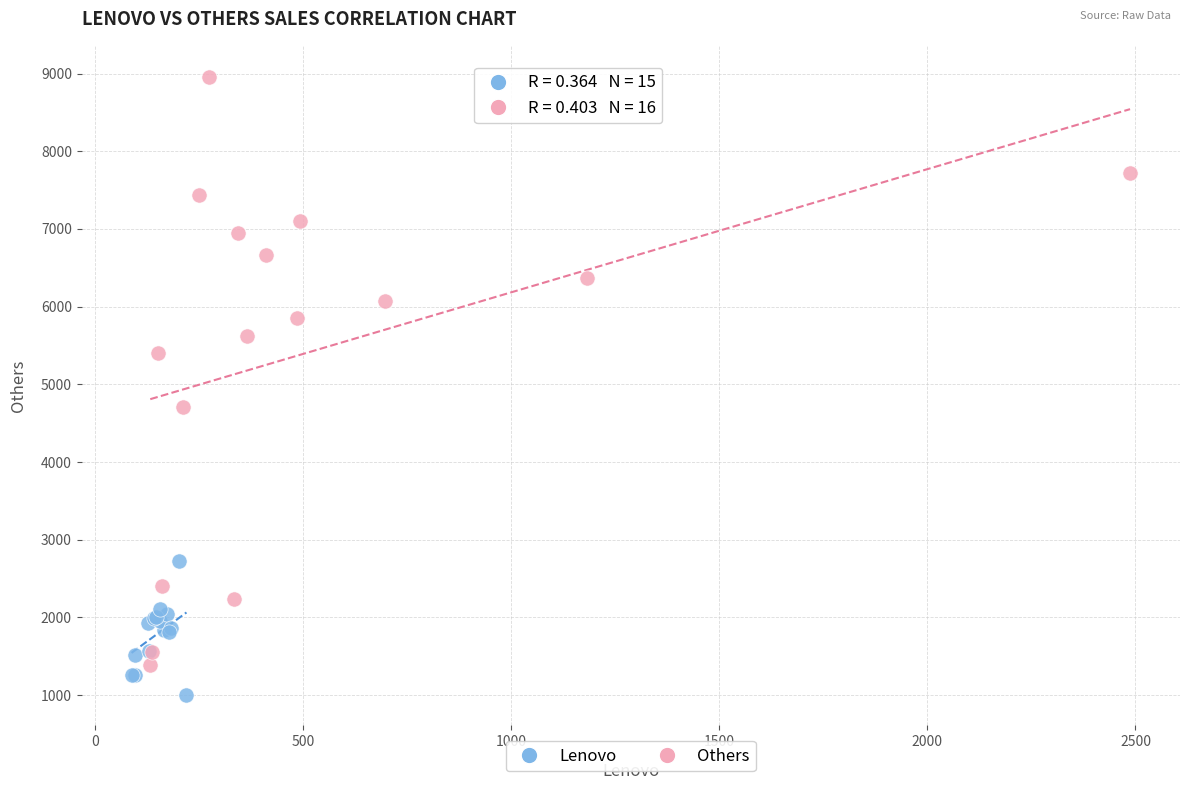

What are all the series names shown in the legend?

Lenovo, Others